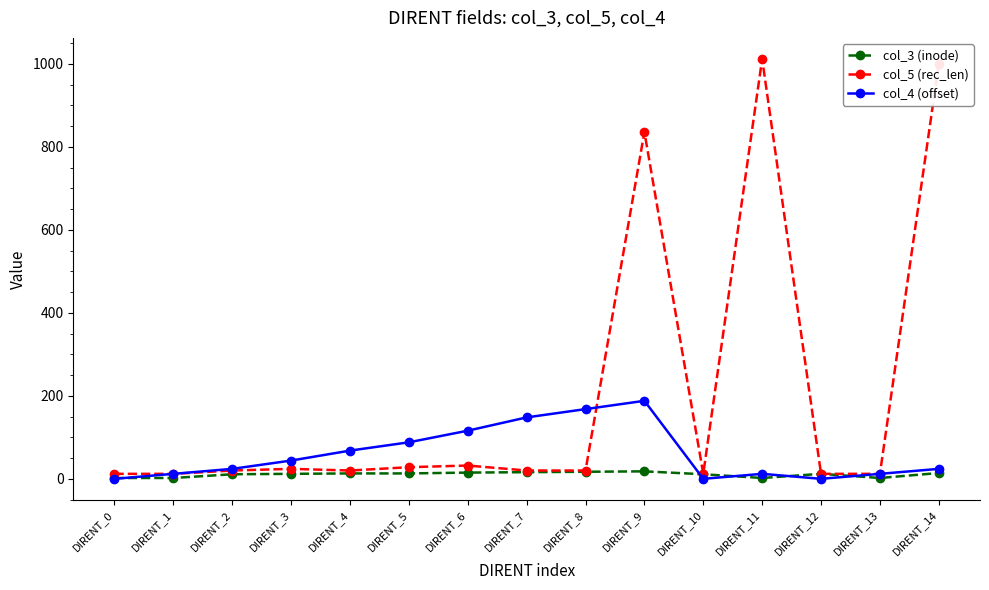

Does the chart have visible grid lines?

No